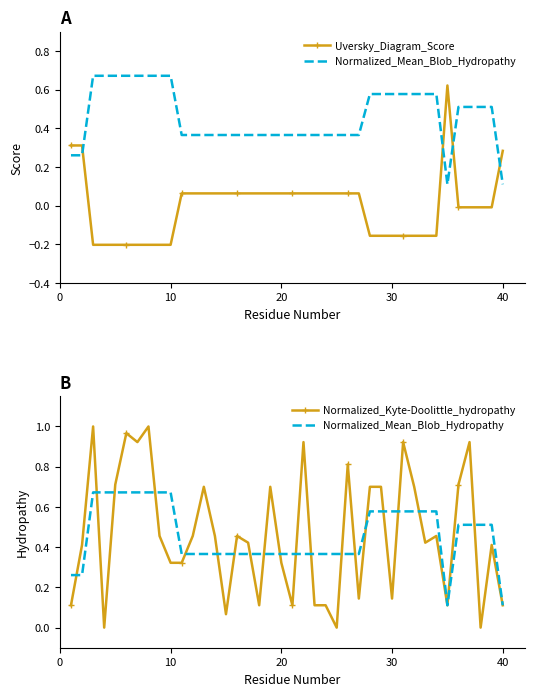

How many times do Normalized_Mean_Blob_Hydropathy and Normalized_Kyte-Doolittle_hydropathy cross each other?

19